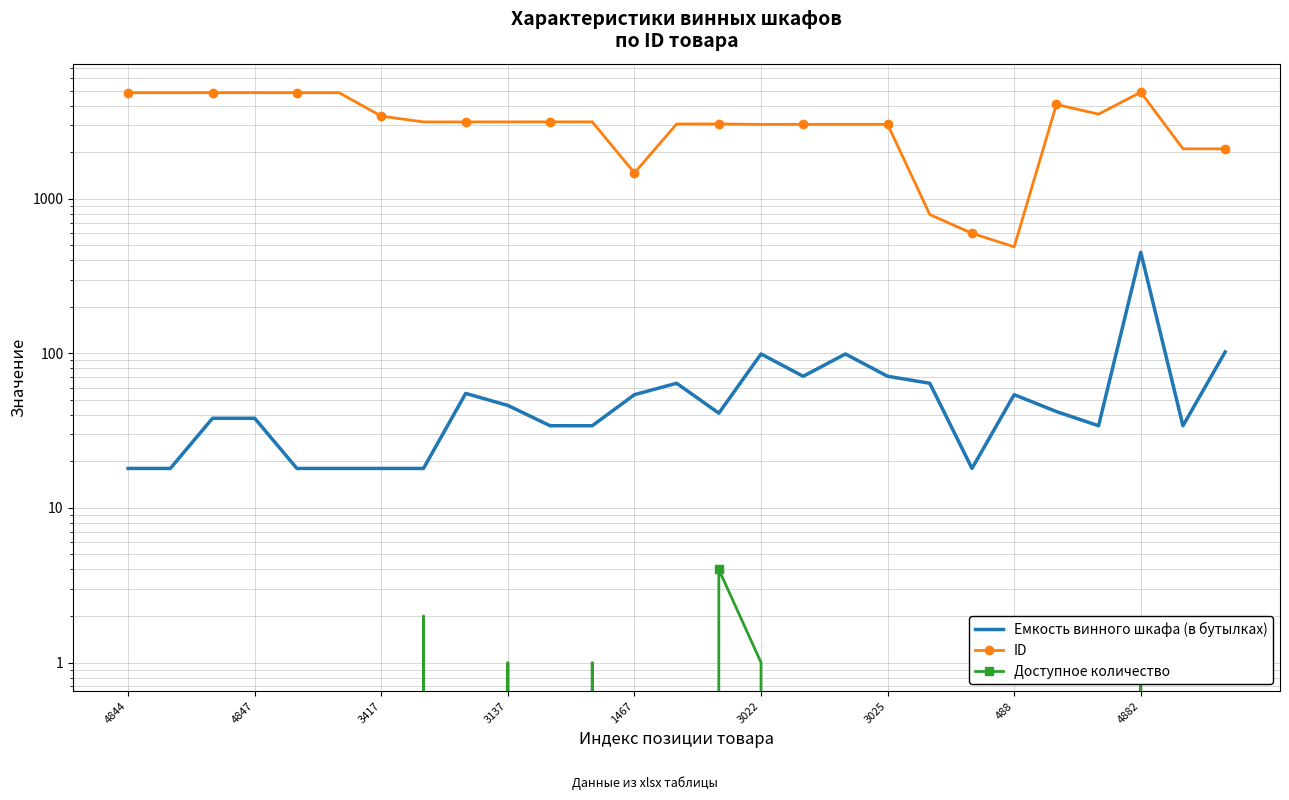

True or false: ID and Емкость винного шкафа (в бутылках) intersect in this chart.

False